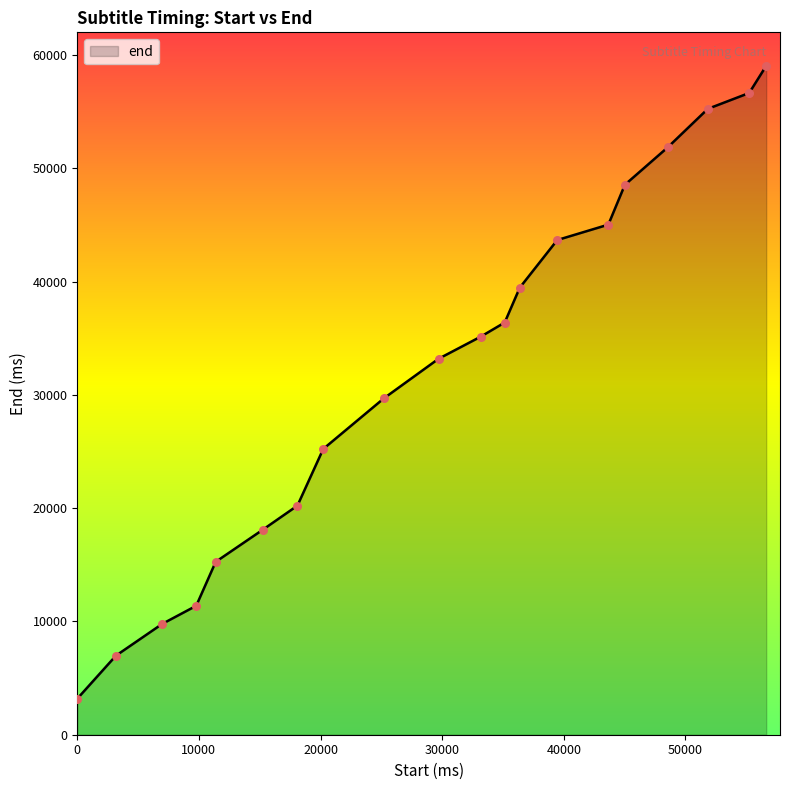

What is the minimum value shown in the chart?

3180